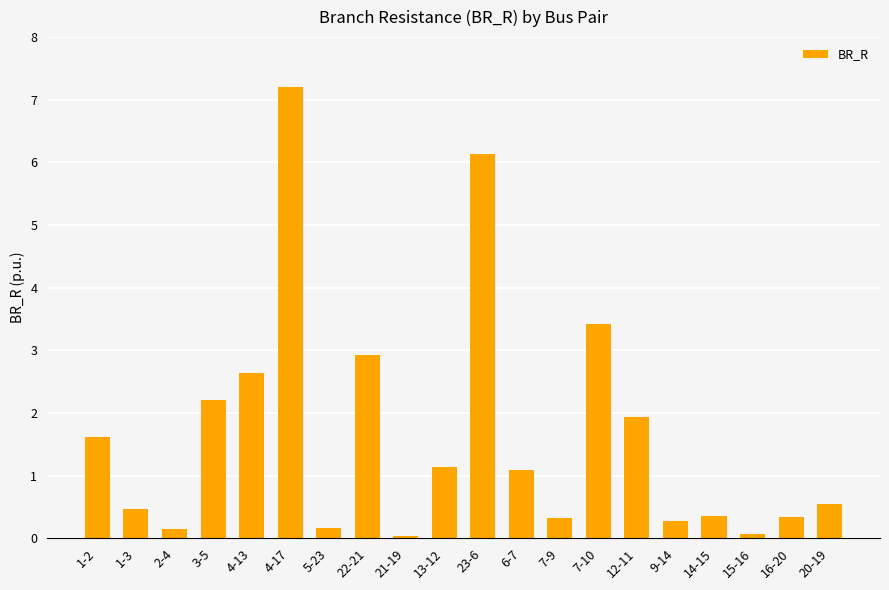

What is the value of the 18th bar from the left?

0.1